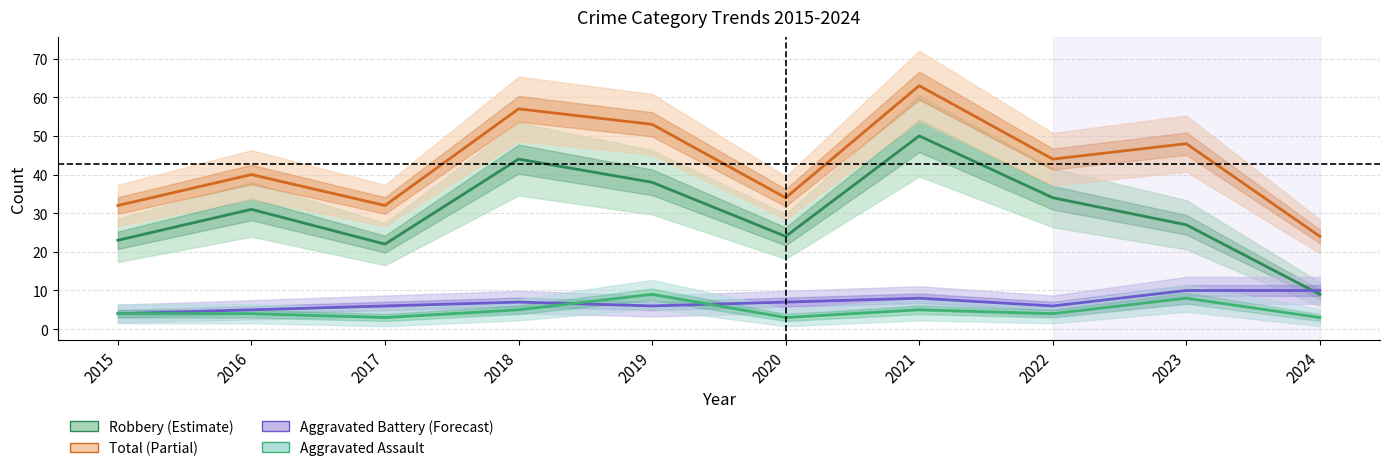

What is the spread (max minus min) of values at 2020?

31